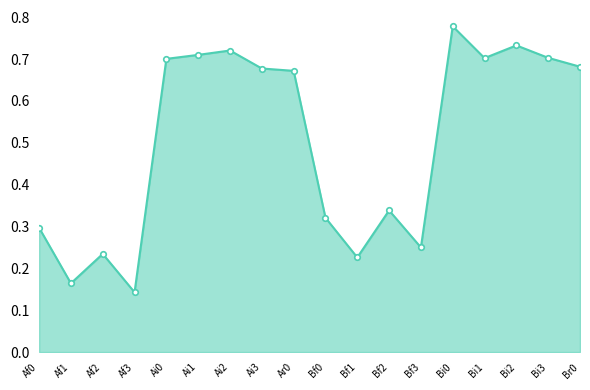

At which category does the data reach its first local valley?

Af1